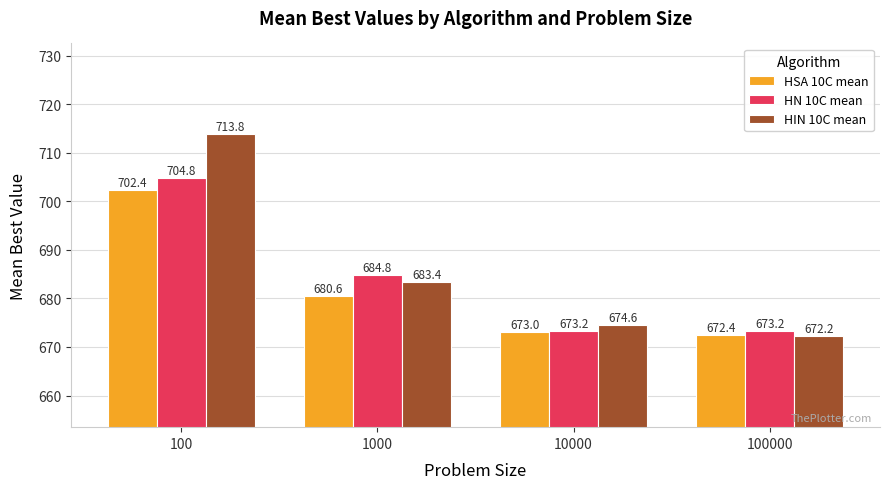

Is it true that HSA 10C mean equals 672.4 at 100000?

True